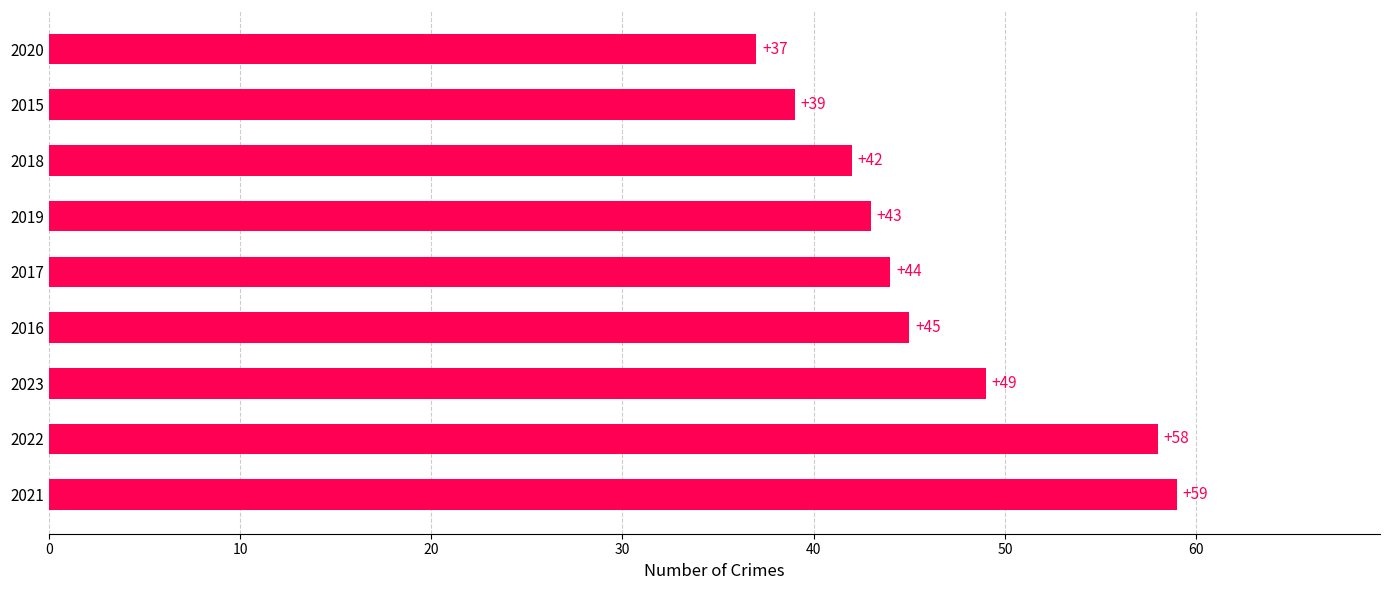

Reading top to bottom, extract all data points from this chart.

2020=37	2015=39	2018=42	2019=43	2017=44	2016=45	2023=49	2022=58	2021=59